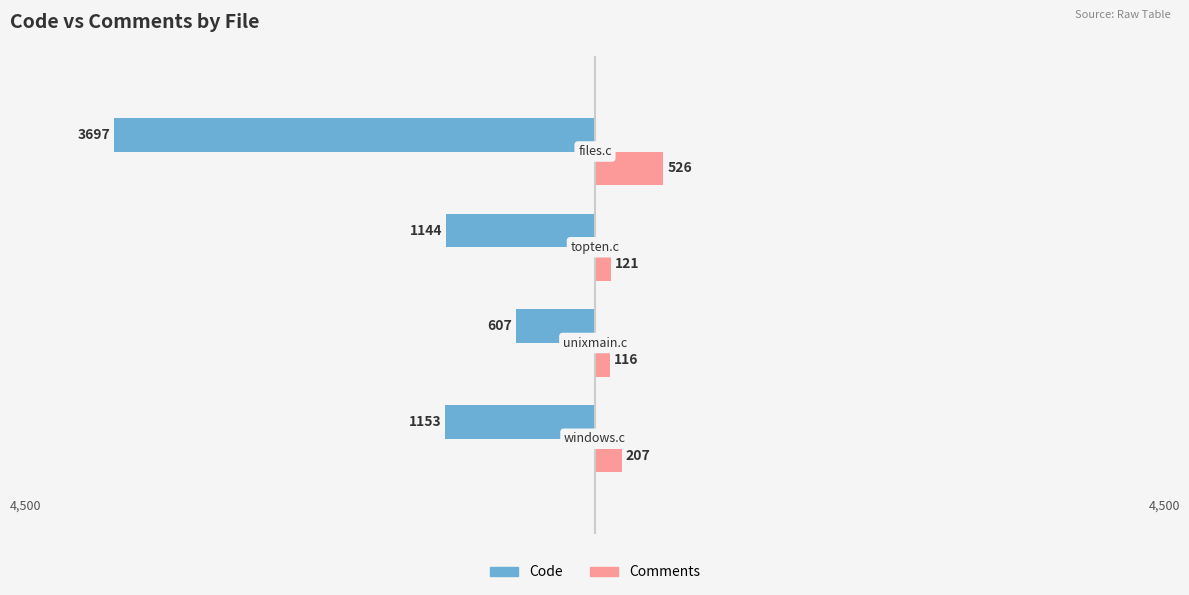

What is the value of the Comments bar at the 1st from the left?

207